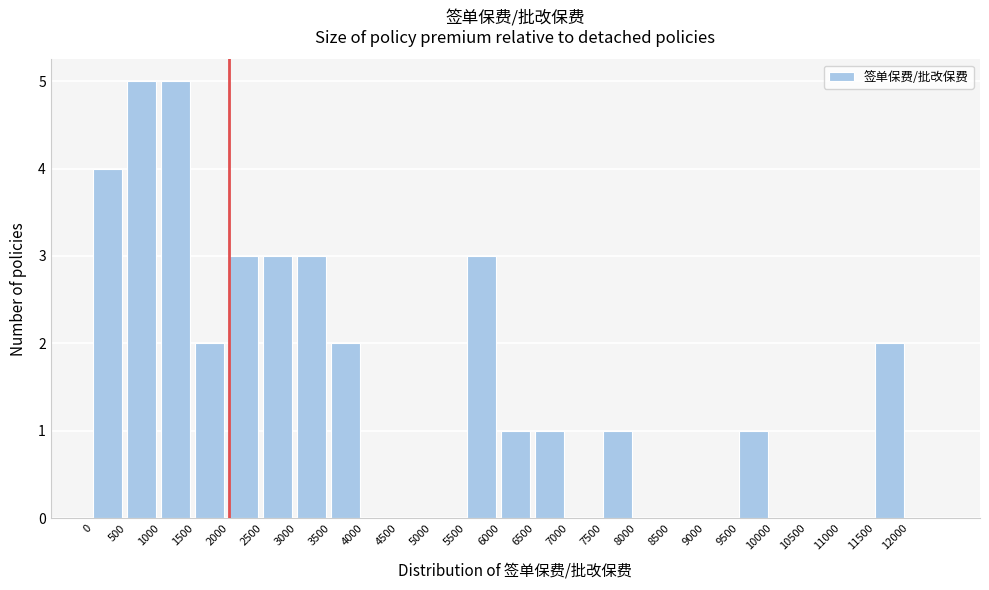

Reading left to right, list every bar in this chart as the range it spans on the x-axis followed by its height. The values are not printed on the chart, so give them approximately, as read against the axis.

0 to 500: 4
500 to 1000: 5
1000 to 1500: 5
1500 to 2000: 2
2000 to 2500: 3
2500 to 3000: 3
3000 to 3500: 3
3500 to 4000: 2
4000 to 4500: 0
4500 to 5000: 0
5000 to 5500: 0
5500 to 6000: 3
6000 to 6500: 1
6500 to 7000: 1
7000 to 7500: 0
7500 to 8000: 1
8000 to 8500: 0
8500 to 9000: 0
9000 to 9500: 0
9500 to 10000: 1
10000 to 10500: 0
10500 to 11000: 0
11000 to 11500: 0
11500 to 12000: 2
12000 to 12500: 0